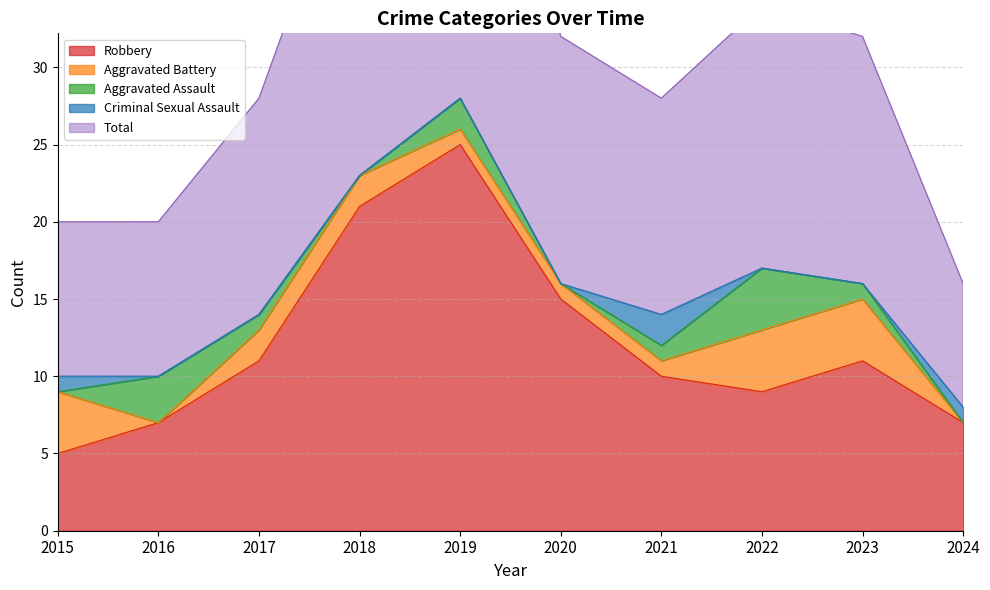

Which series has the largest range (max minus min)?

Robbery